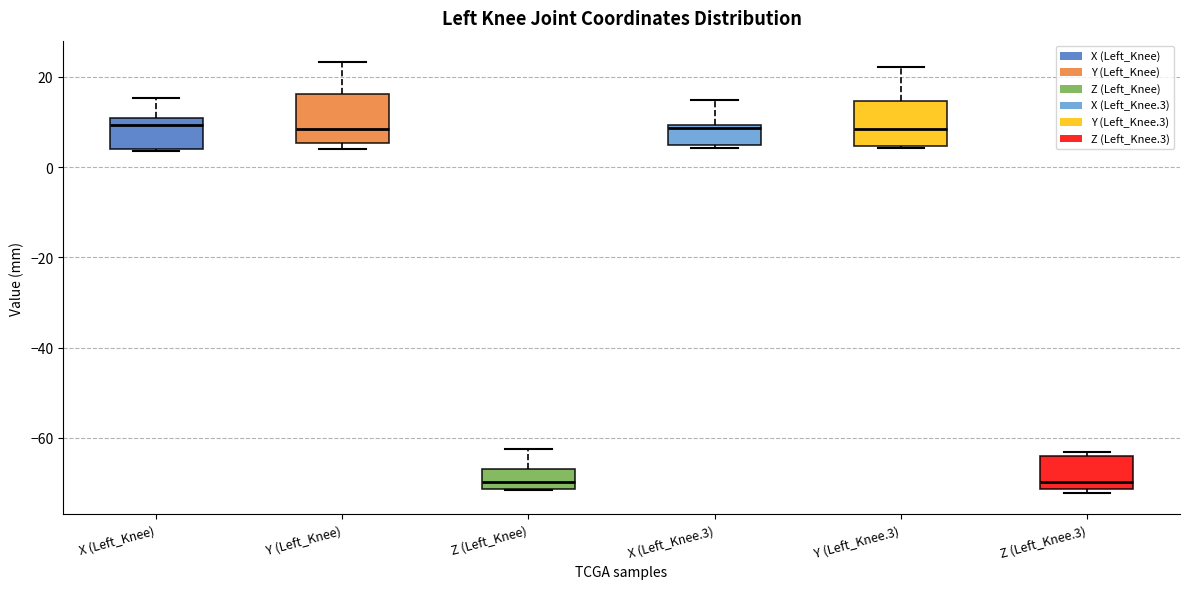

Reading left to right, read every box against the y-axis: the position of its median line, the range the box covers, and the ends of its whiskers. The values are not printed on the chart, so give them approximately, as read against the axis.

X (Left_Knee): median 10 (just below the box's upper edge), box 4 to 10, whiskers 4 to 16
Y (Left_Knee): median 8, box 6 to 16, whiskers 4 to 24
Z (Left_Knee): median -70, box -72 to -66, whiskers -72 to -62
X (Left_Knee.3): median 8, box 4 to 10, whiskers 4 (just below the box's lower edge) to 14
Y (Left_Knee.3): median 8, box 4 to 14, whiskers 4 to 22
Z (Left_Knee.3): median -70, box -72 to -64, whiskers -72 (just below the box's lower edge) to -64 (just above the box's upper edge)